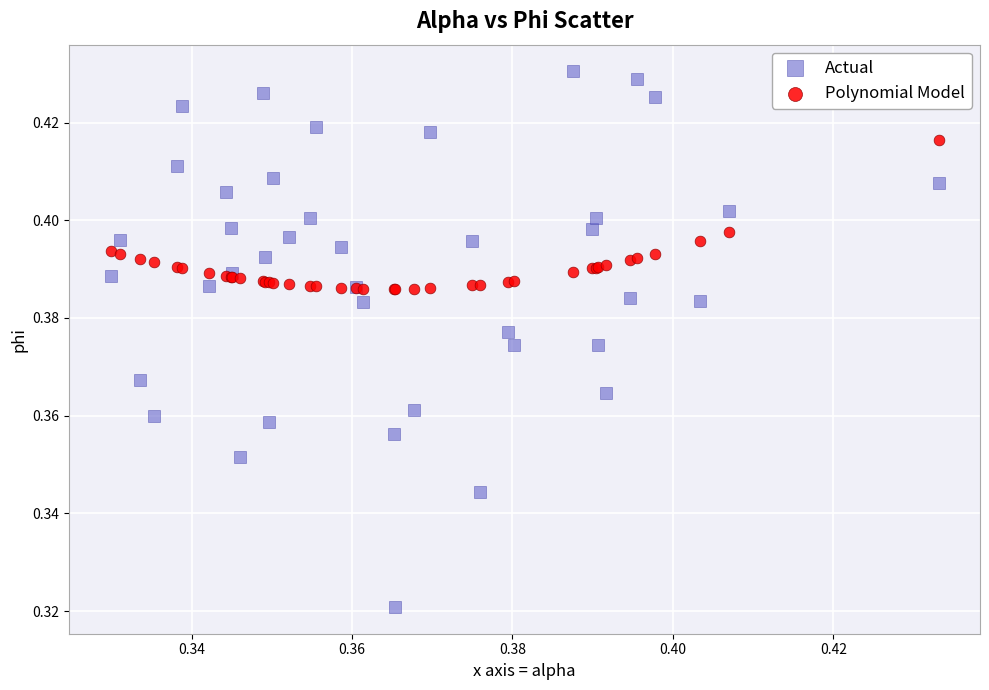

Which series contains the lowest Y value?

Actual